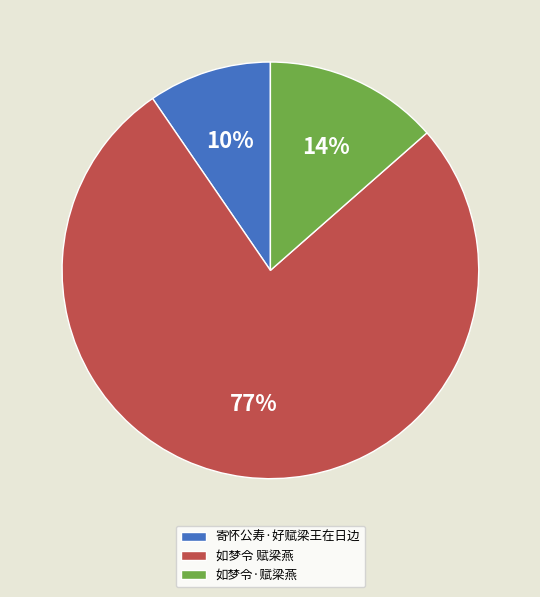

Rank the categories by value from highest to lowest.

如梦令 赋梁燕, 如梦令·赋梁燕, 寄怀公寿·好赋梁王在日边